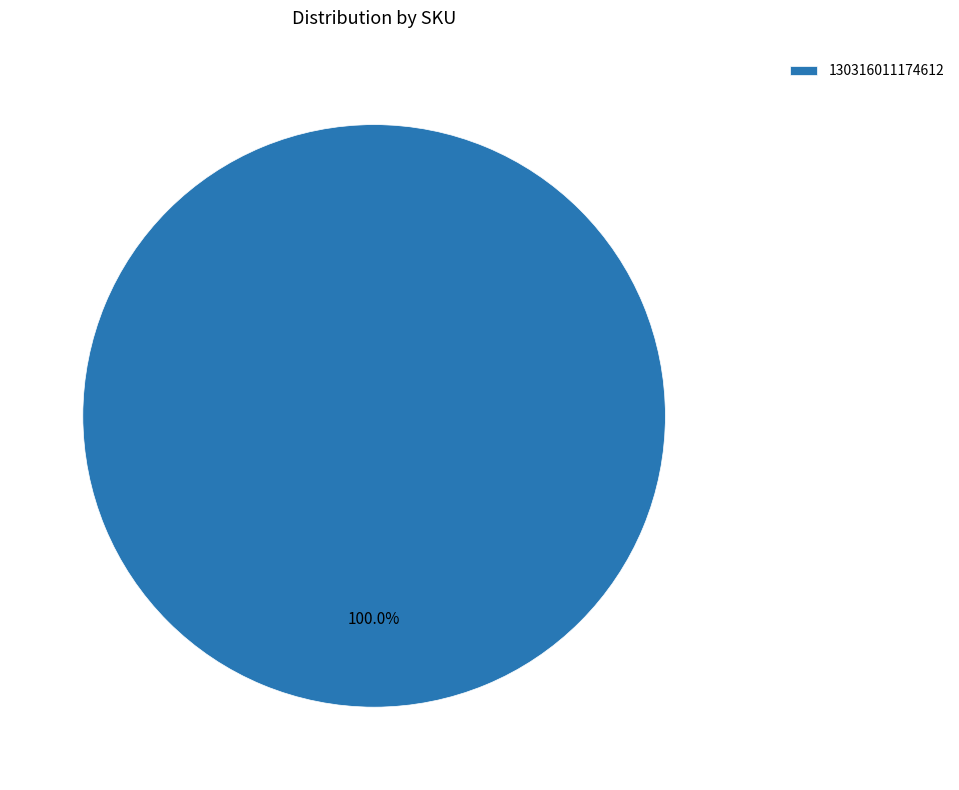

Does any single category account for the majority?

Yes